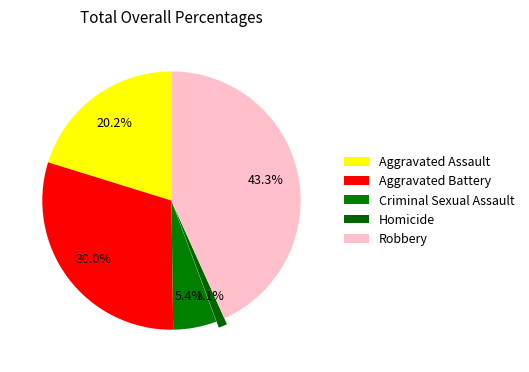

Rank the categories by value from lowest to highest.

Homicide, Criminal Sexual Assault, Aggravated Assault, Aggravated Battery, Robbery